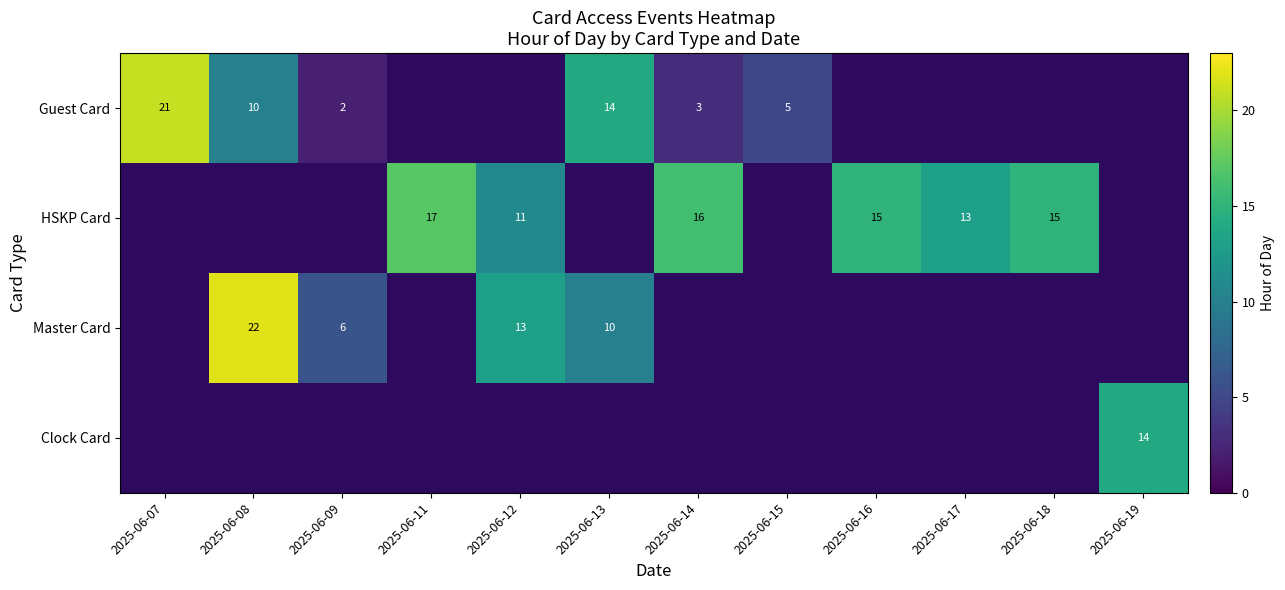

The HSKP Card series shows 22.4 at 2025-06-11. True or false?

False